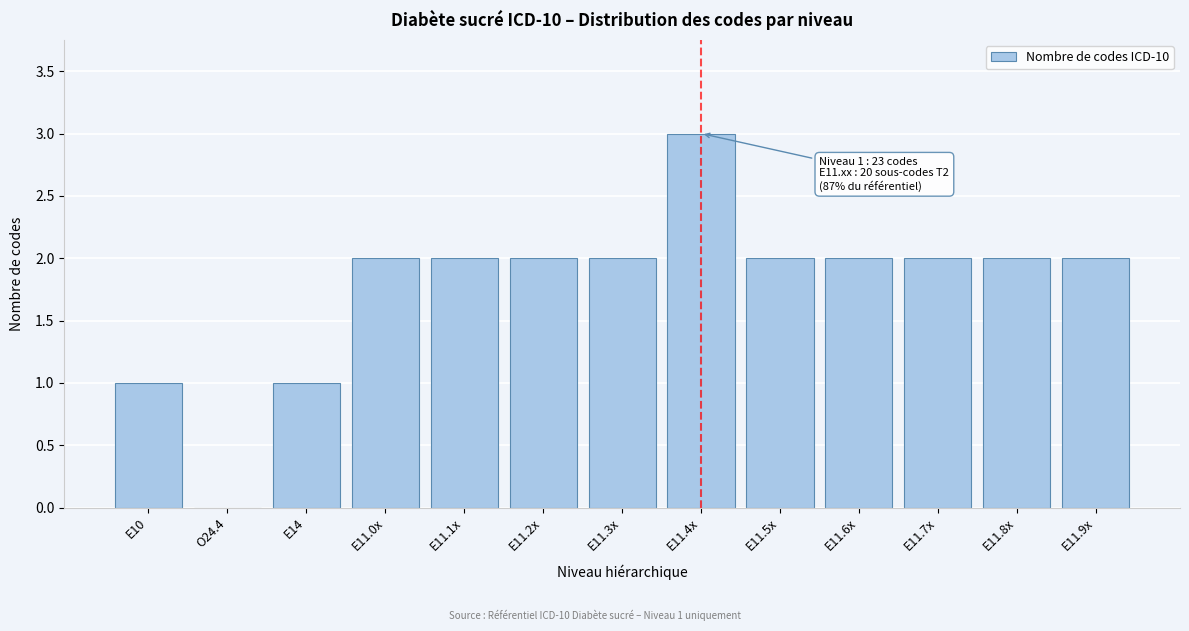

Reading left to right, extract all data points from this chart.

E10=1	O24.4=0	E14=1	E11.0x=2	E11.1x=2	E11.2x=2	E11.3x=2	E11.4x=3	E11.5x=2	E11.6x=2	E11.7x=2	E11.8x=2	E11.9x=2